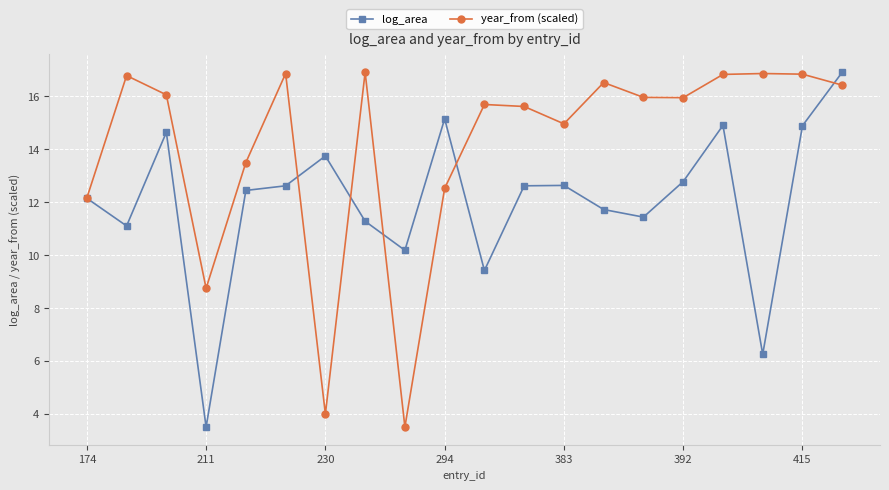

Rank the series by their average value, from highest to lowest.

year_from (scaled), log_area